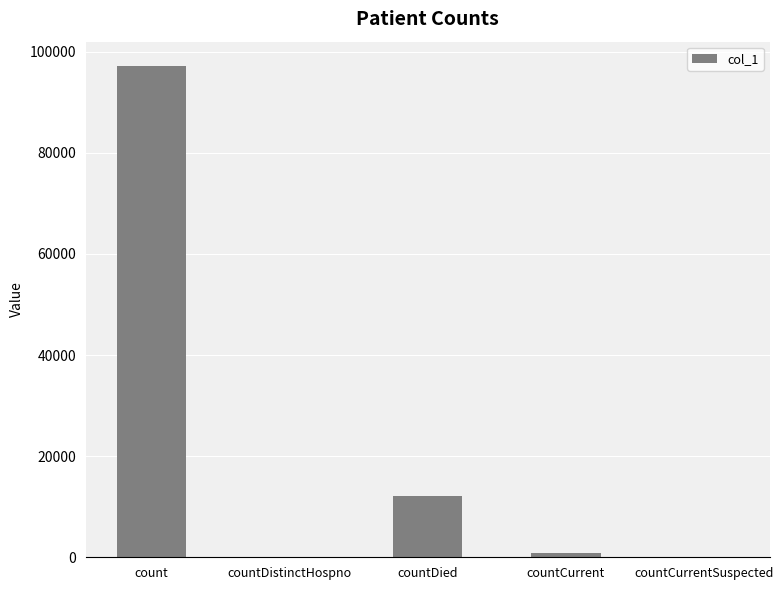

Which category has the highest value across all series?

count